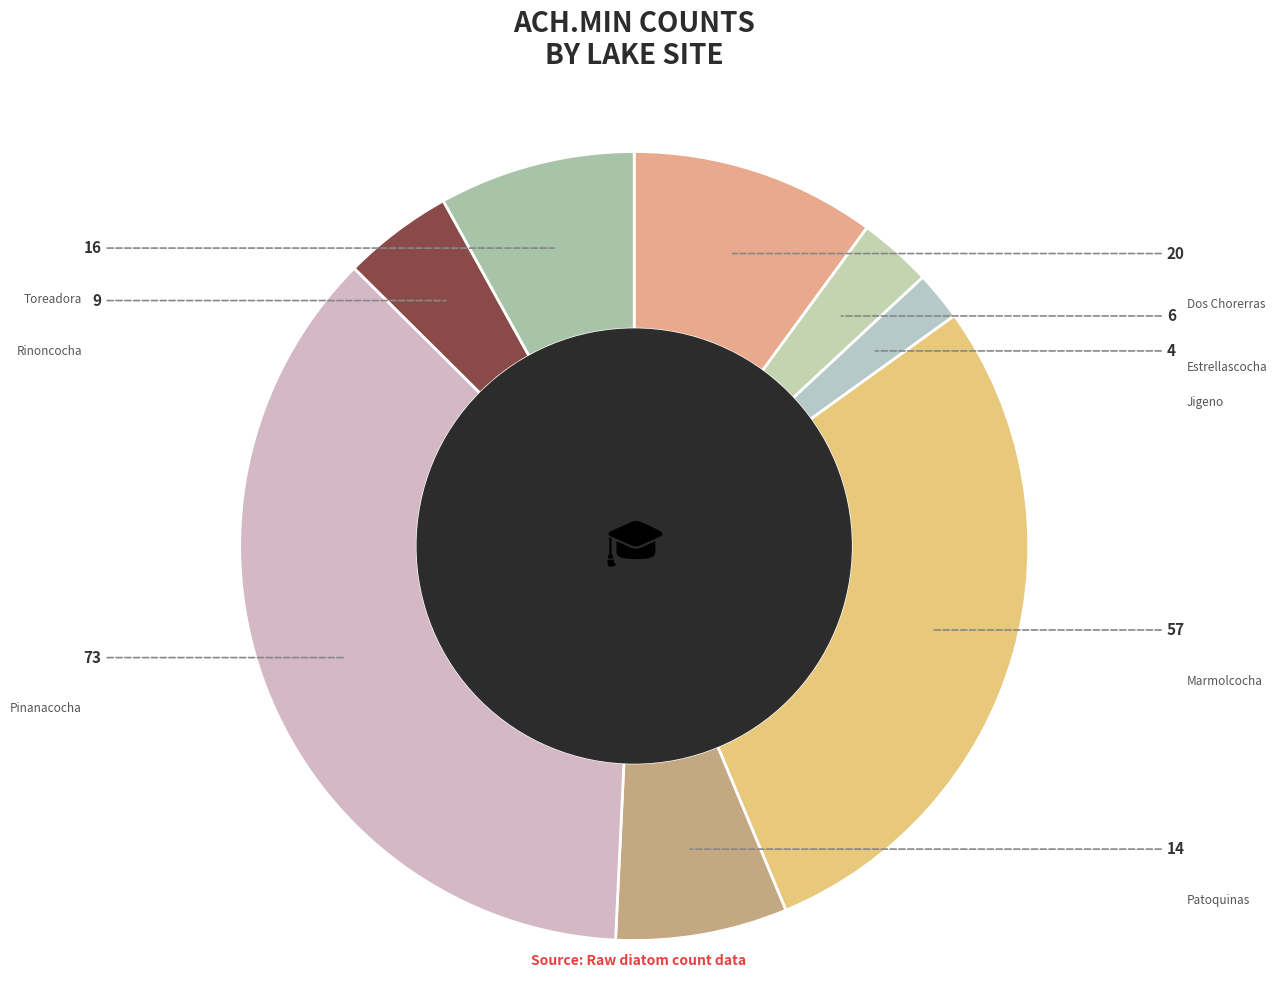

The Jigeno slice represents 2% of the pie. True or false?

True